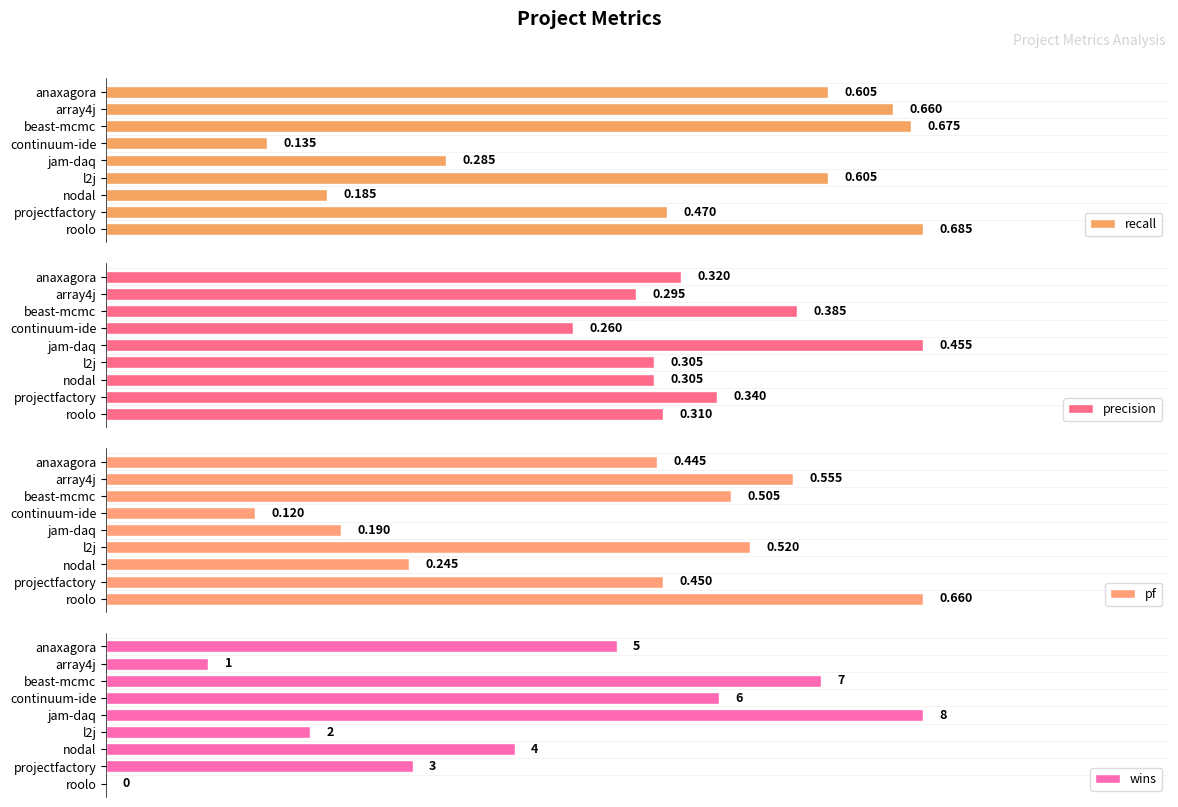

What is the maximum value shown in the chart?

8.0